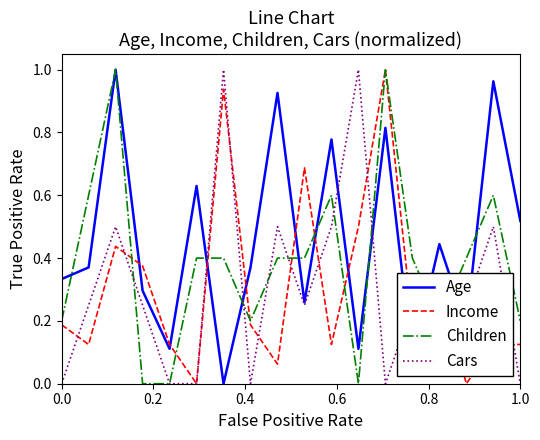

Which series has the largest total across all categories?

Age